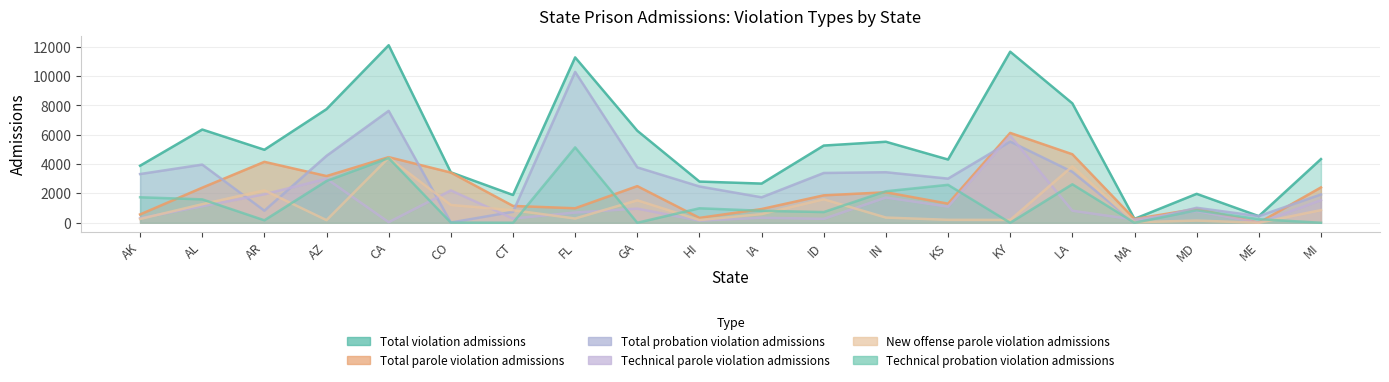

Reading left to right, list all the values displayed in this chart.

Total violation admissions: 3891	6360	4980	7752	12111	3441	1895	11281	6278	2810	2673	5267	5526	4314	11668	8146	265	1973	452	4344
Total parole violation admissions: 568	2392	4156	3186	4476	3424	1148	989	2499	333	936	1871	2079	1303	6129	4673	252	951	0	2411
Total probation violation admissions: 3323	3968	824	4566	7635	17	747	10292	3779	2477	1737	3396	3447	3011	5539	3473	13	1022	452	1933
Technical parole violation admissions: 310	1126	1944	3006	40	2209	290	698	966	144	344	267	1724	1102	5935	821	217	800	0	1546
New offense parole violation admissions: 258	1266	2212	180	4436	1215	858	291	1533	189	592	1604	355	201	194	3852	35	151	0	865
Technical probation violation admissions: 1740	1596	169	2851	4414	11	0	5143	0	989	818	730	2148	2588	0	2626	0	850	245	0